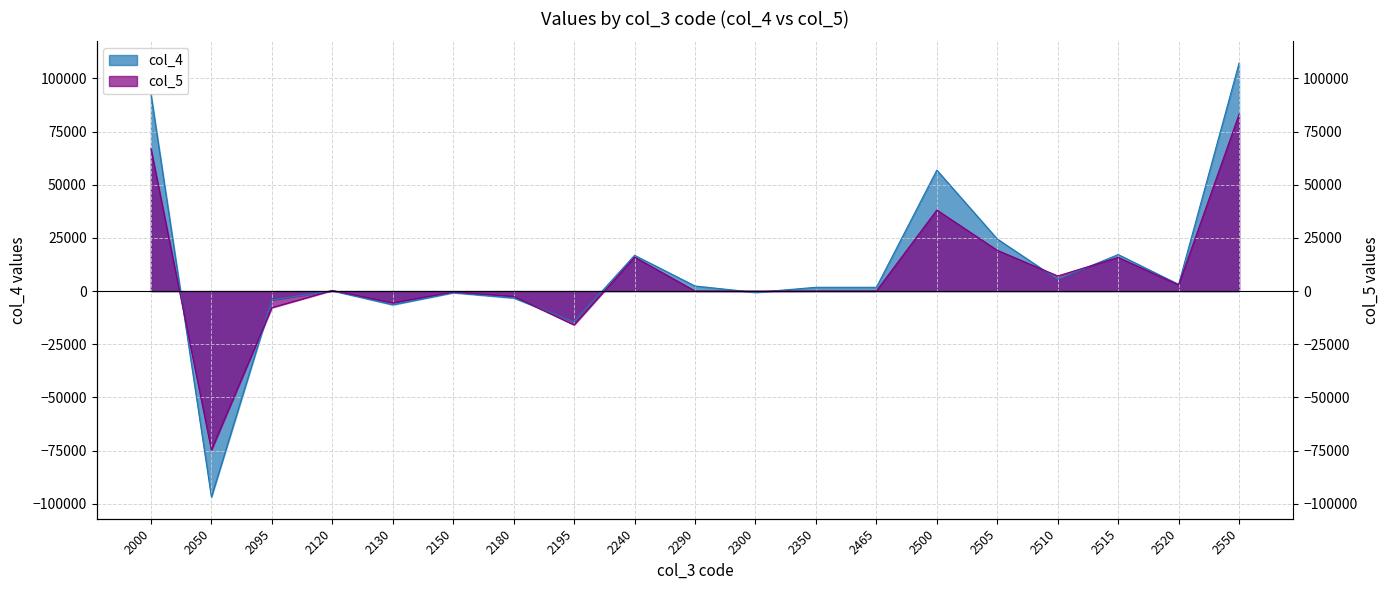

Reading left to right, what are all the values shown in this chart?

col_4: 2000=92587	2050=-96808	2095=-4221	2120=175	2130=-6417	2150=-742	2180=-3226	2195=-14431	2240=16823	2290=2392	2300=-613	2350=1779	2465=1779	2500=56876	2505=24486	2510=5484	2515=17176	2520=3171	2550=107193
col_5: 2000=66956	2050=-74736	2095=-7780	2120=300	2130=-5515	2150=-420	2180=-2480	2195=-15895	2240=15958	2290=70	2300=0	2350=70	2465=70	2500=38111	2505=19182	2510=7115	2515=15833	2520=2910	2550=83151